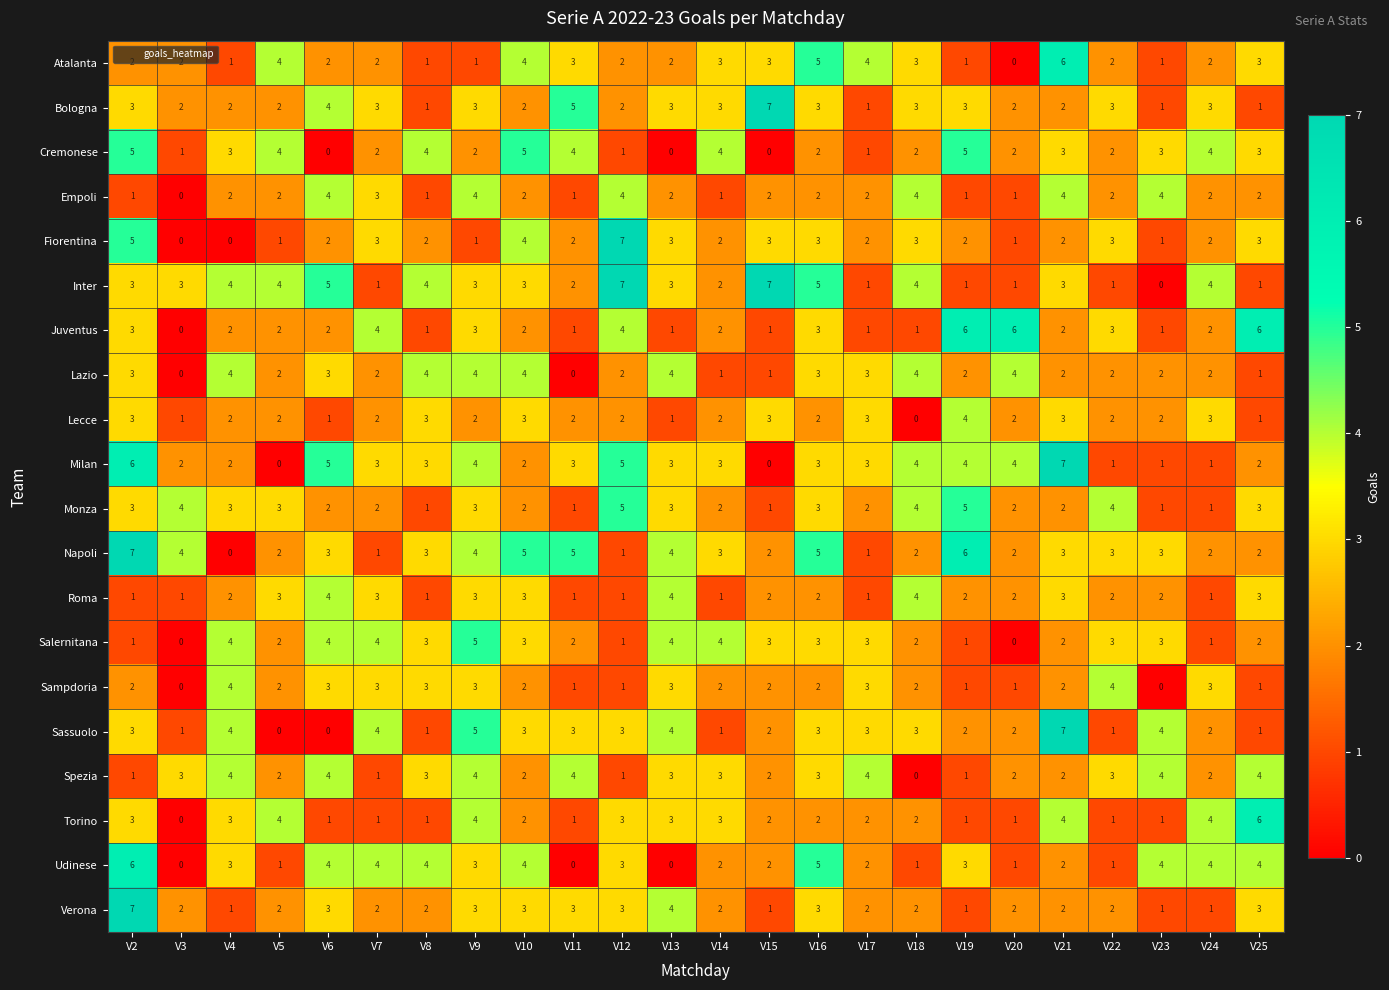

What is the maximum value shown in the chart?

7